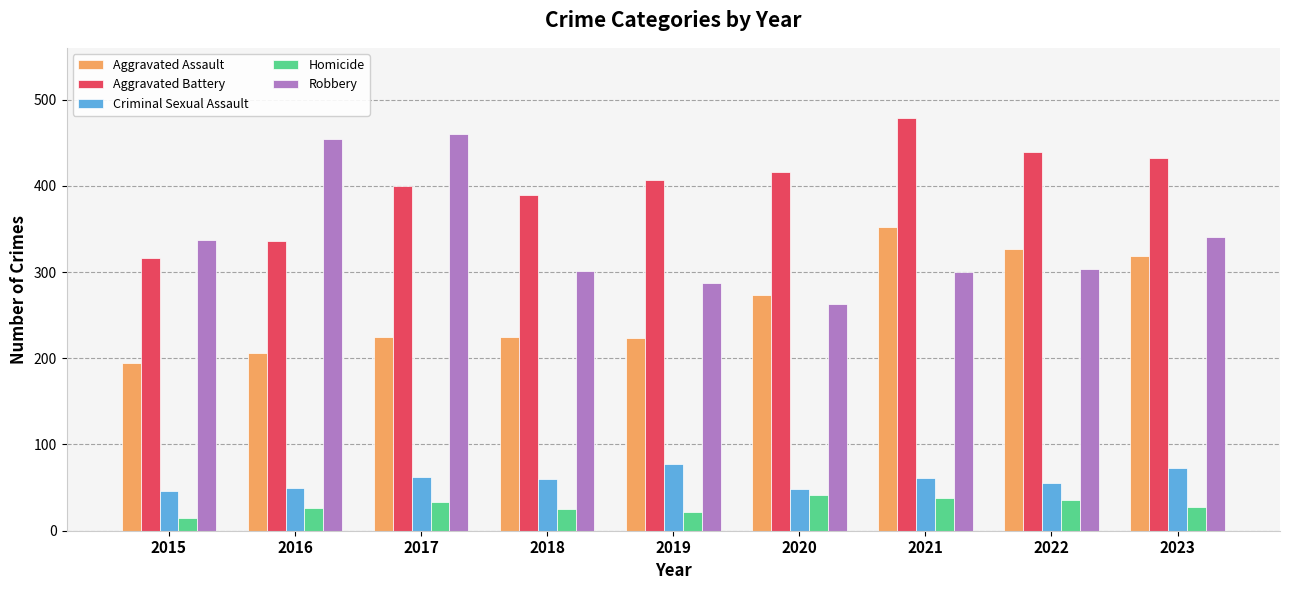

What are all the series names shown in the legend?

Aggravated Assault, Aggravated Battery, Criminal Sexual Assault, Homicide, Robbery